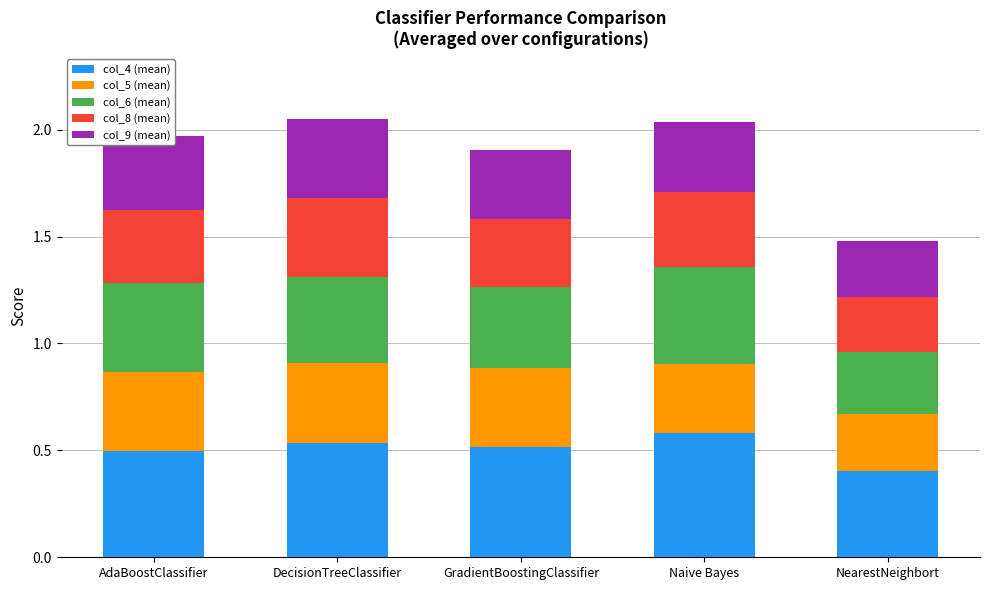

How many bars are there in total?

5